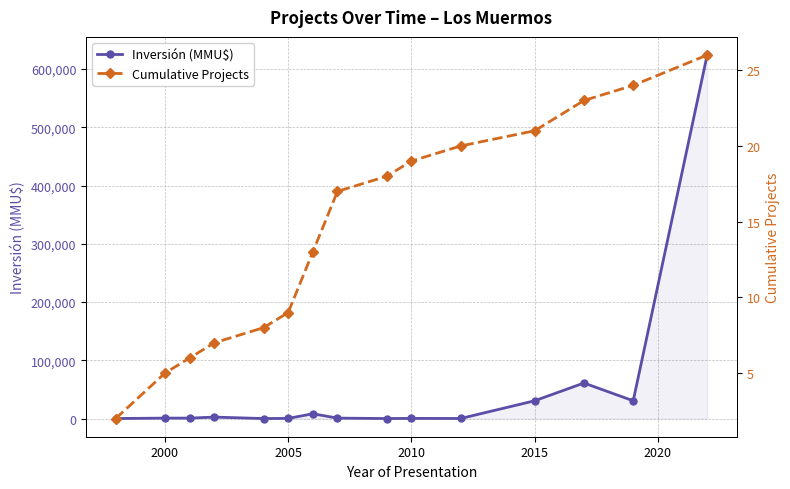

What is the lowest value of the Cumulative Projects series?

2